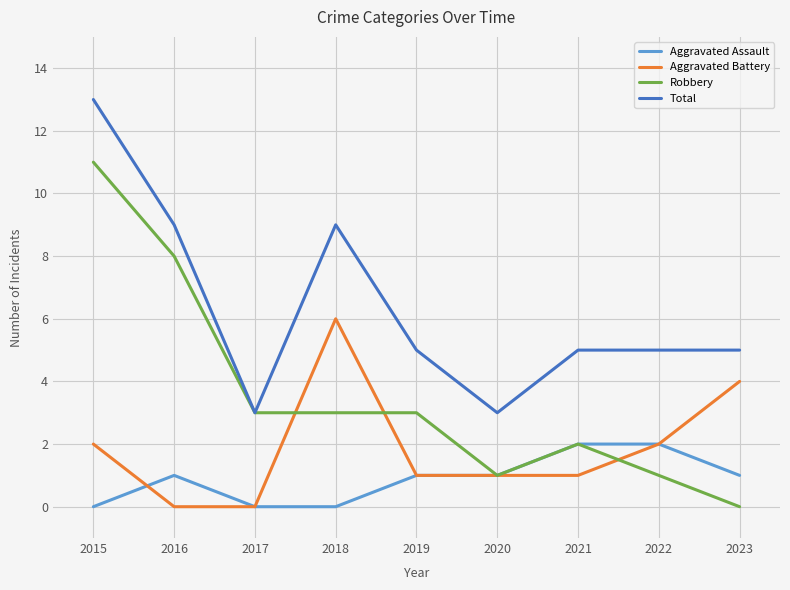

How many lines are shown in the chart?

4